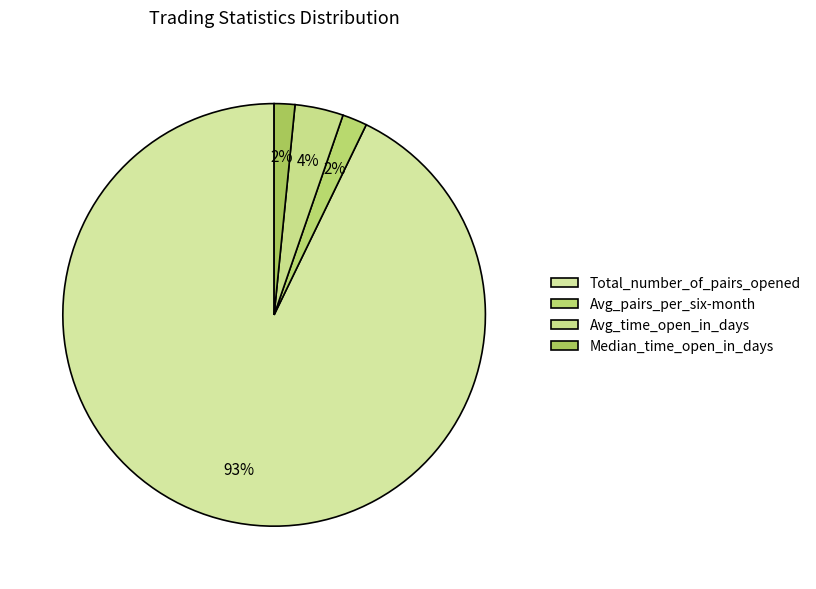

Which slice is the largest?

Total_number_of_pairs_opened